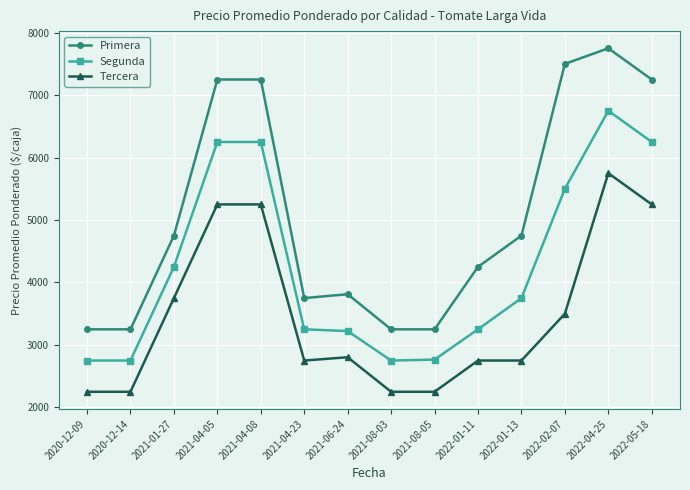

At how many categories does at least one series exceed 3856?

8